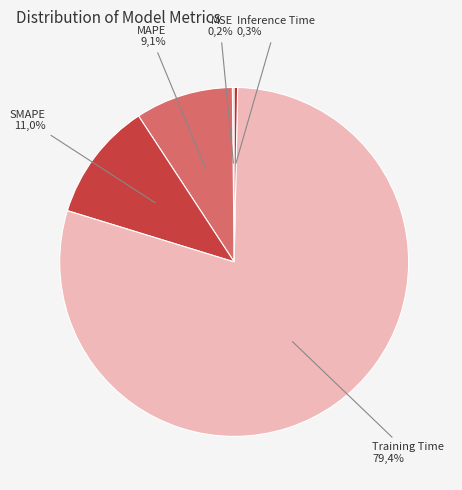

Which has a higher value, MAPE or Inference Time?

MAPE